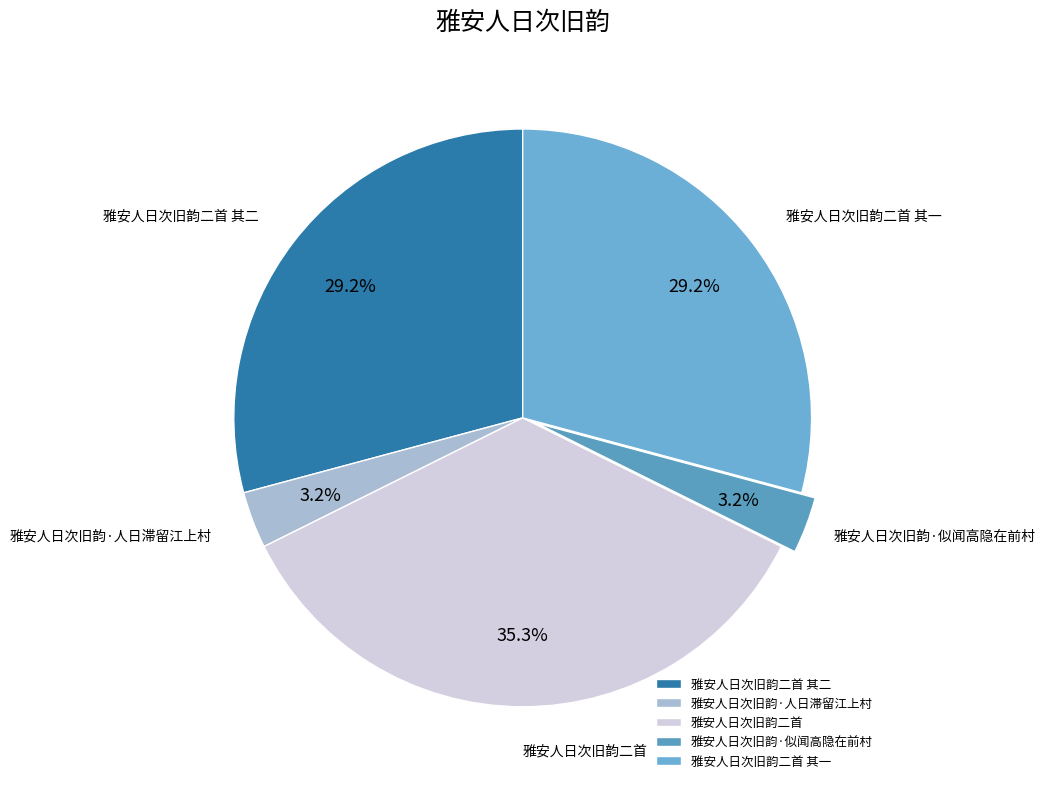

What is the ratio of the value at 雅安人日次旧韵·人日滞留江上村 to the value at 雅安人日次旧韵二首 其一?

0.1